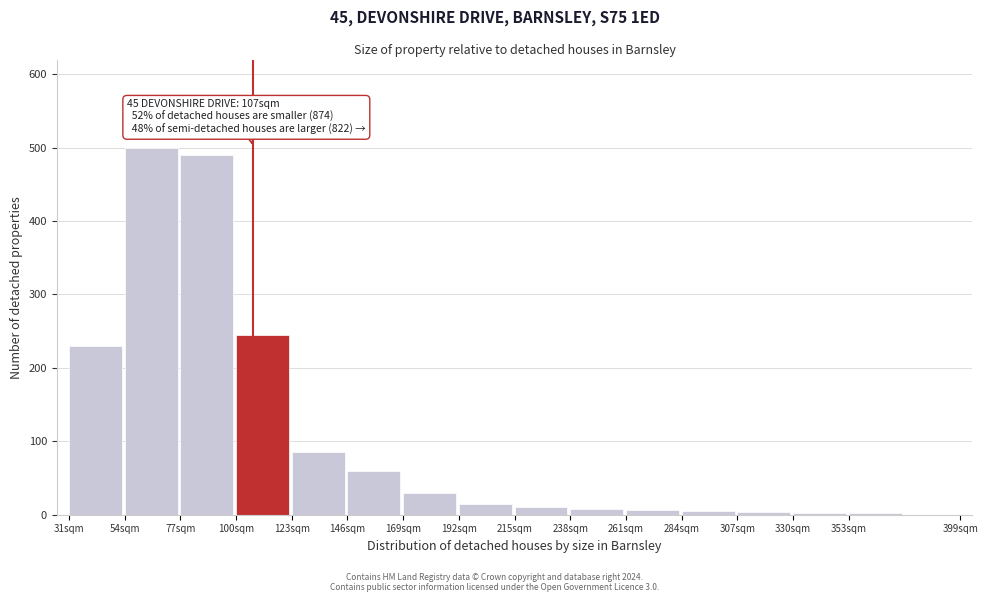

What is the difference between the maximum and minimum values?

498